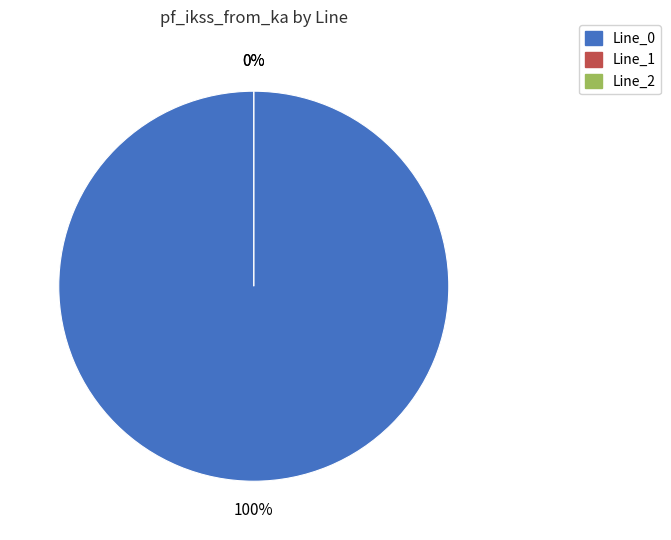

True or false: Line_1 accounts for 1% of the total.

False